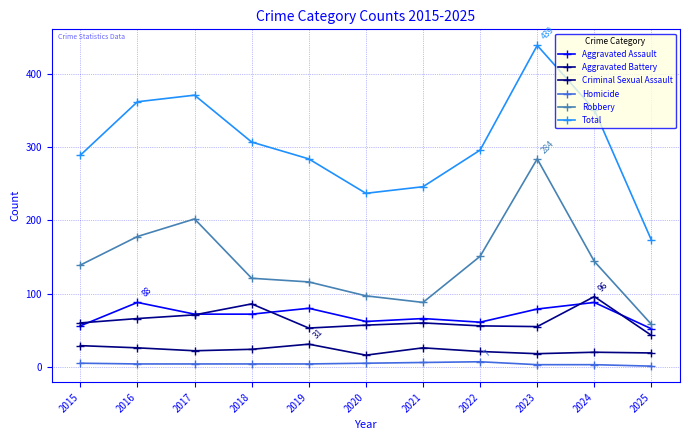

The Total series shows 582 at 2017. True or false?

False